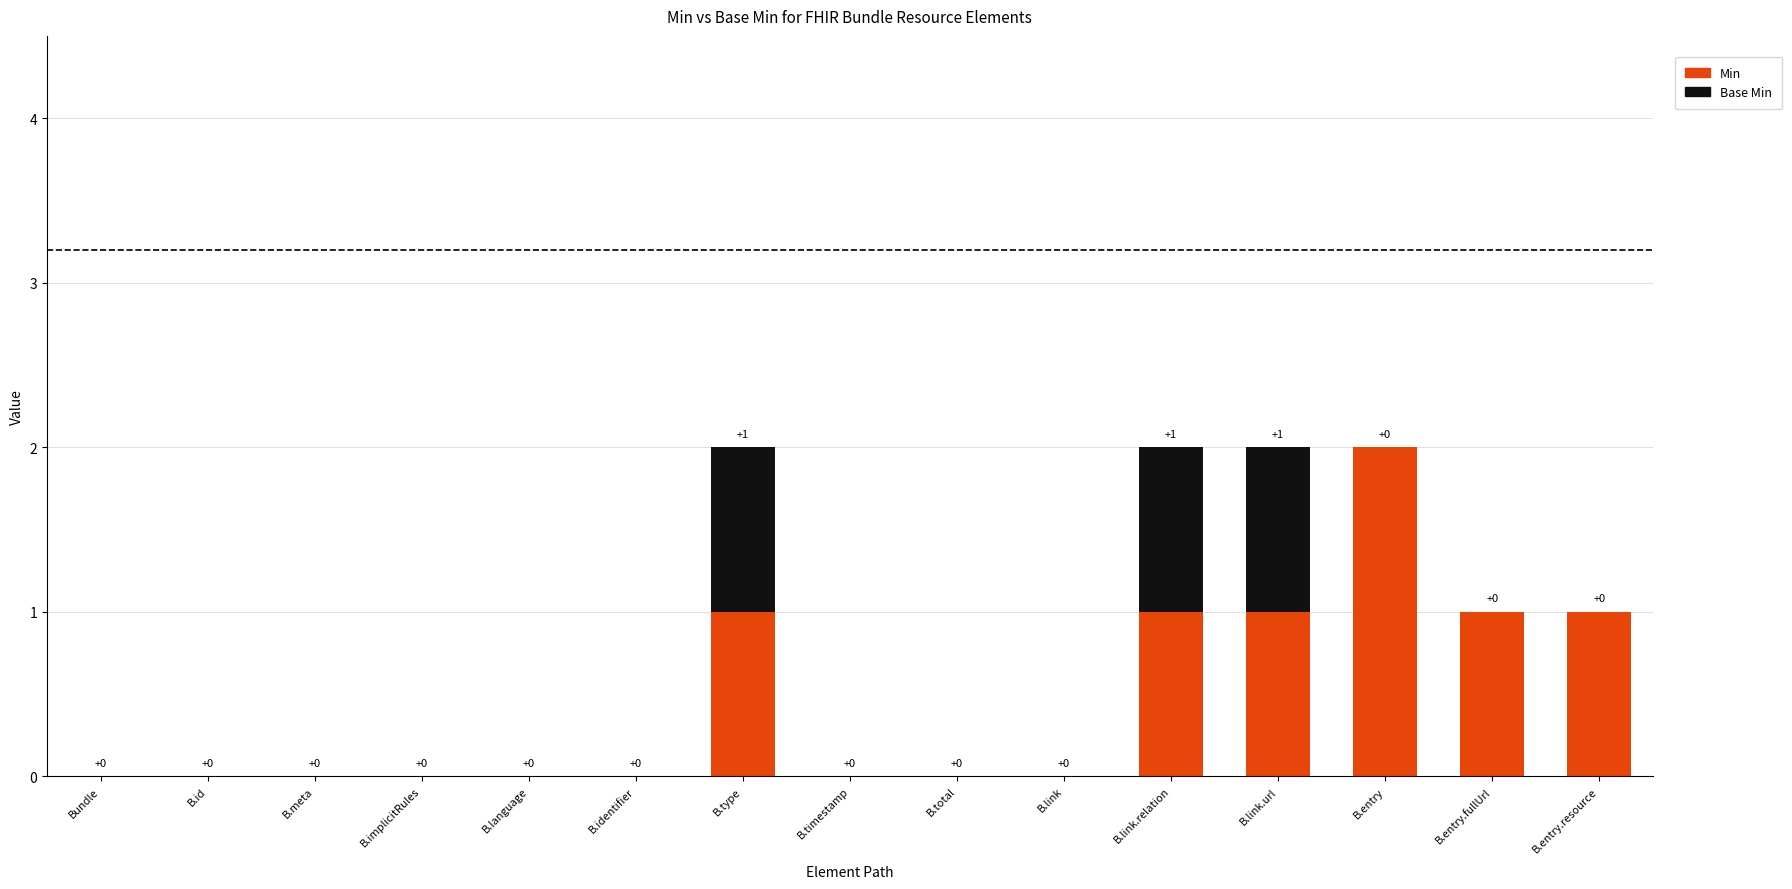

Which category has the highest value in the Min series?

B.entry